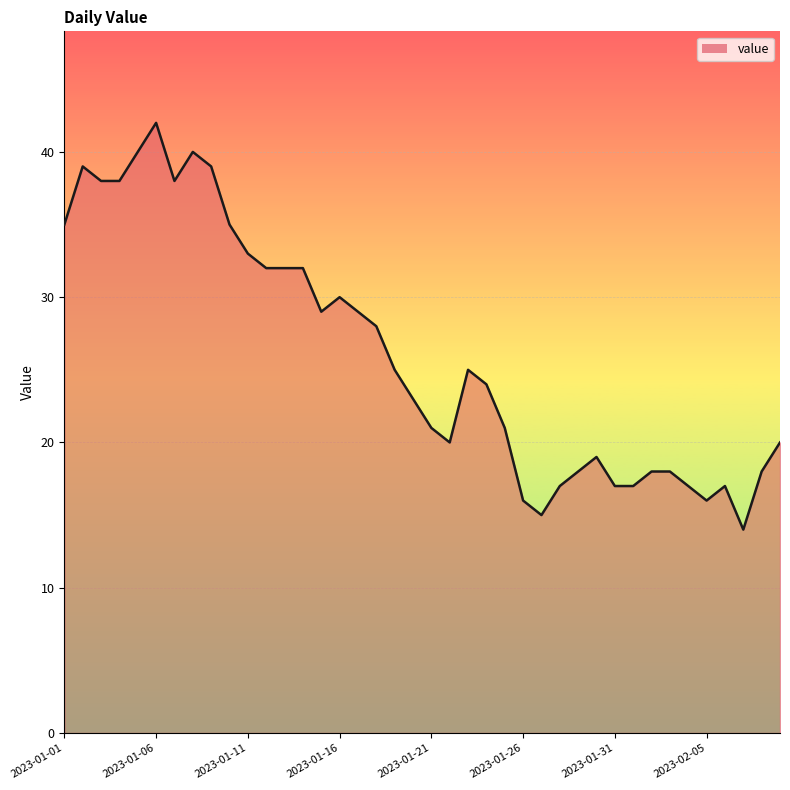

How many lines are shown in the chart?

1